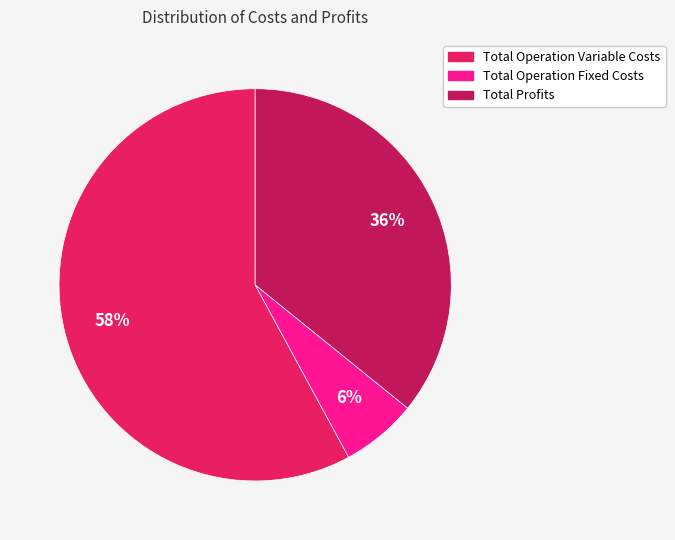

How many segments does this pie chart have?

3